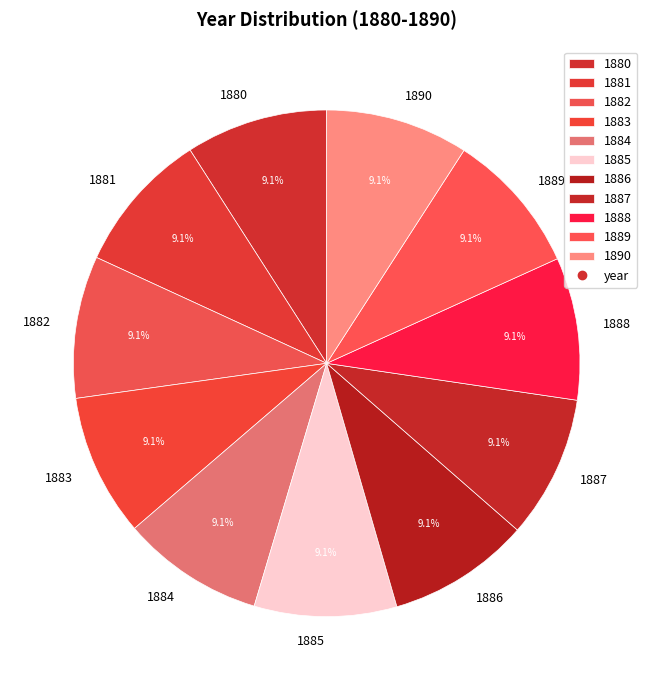

How much of the chart is everything except 1889?

90.9%